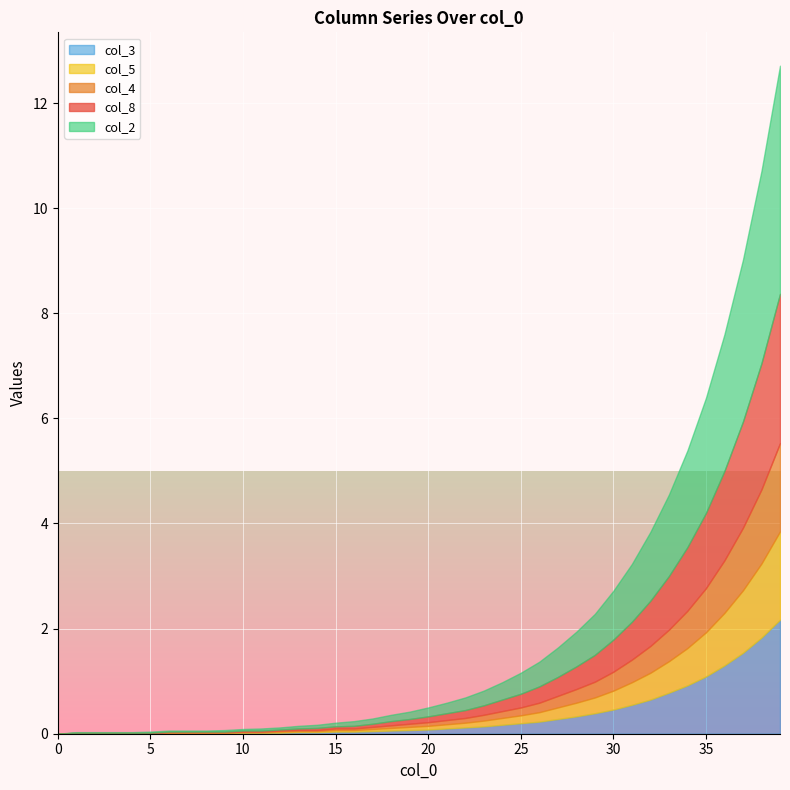

How many categories are shown in the chart?

40